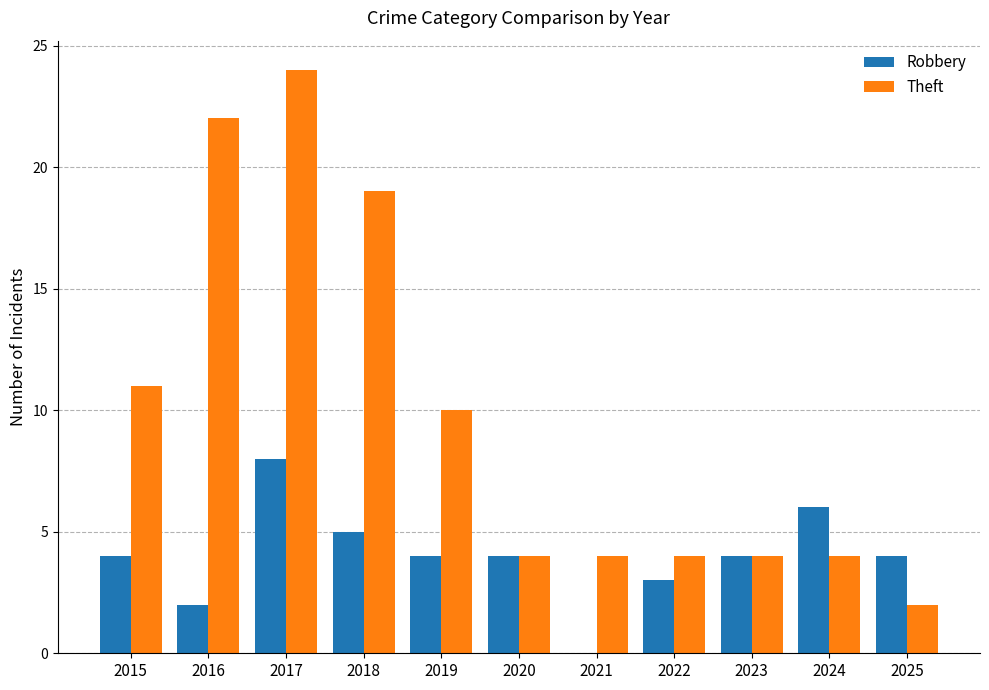

Read the Theft value at 2017.

24